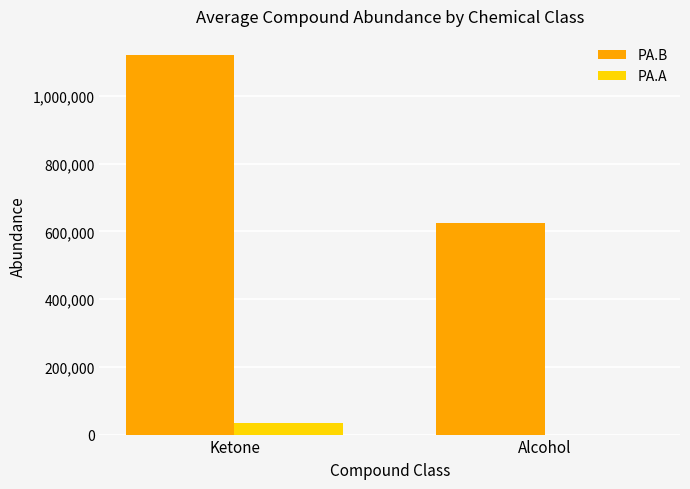

What is the sum of the PA.B values at Alcohol and Ketone?

1744225.3